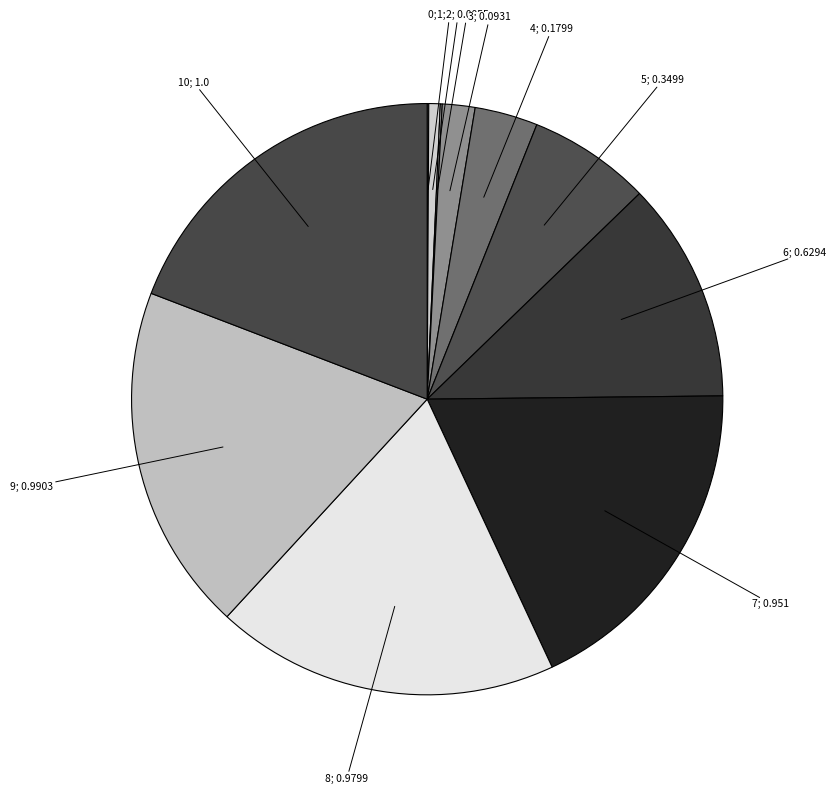

Rank the categories by value from lowest to highest.

0, 2, 1, 3, 4, 5, 6, 7, 8, 9, 10